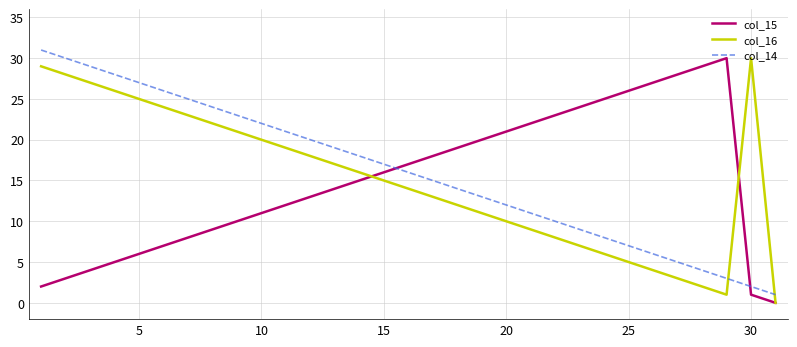

How many values in the col_14 series are below 16?

15